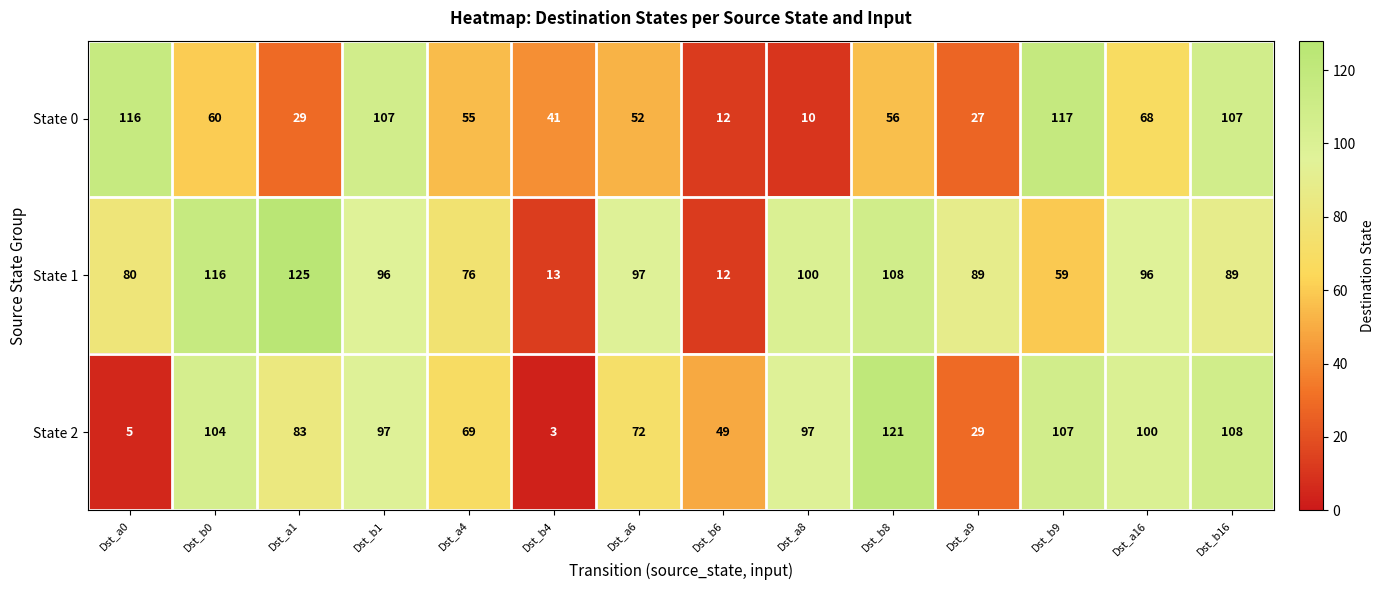

What is the difference between the highest and lowest values at Dst_a4?

21